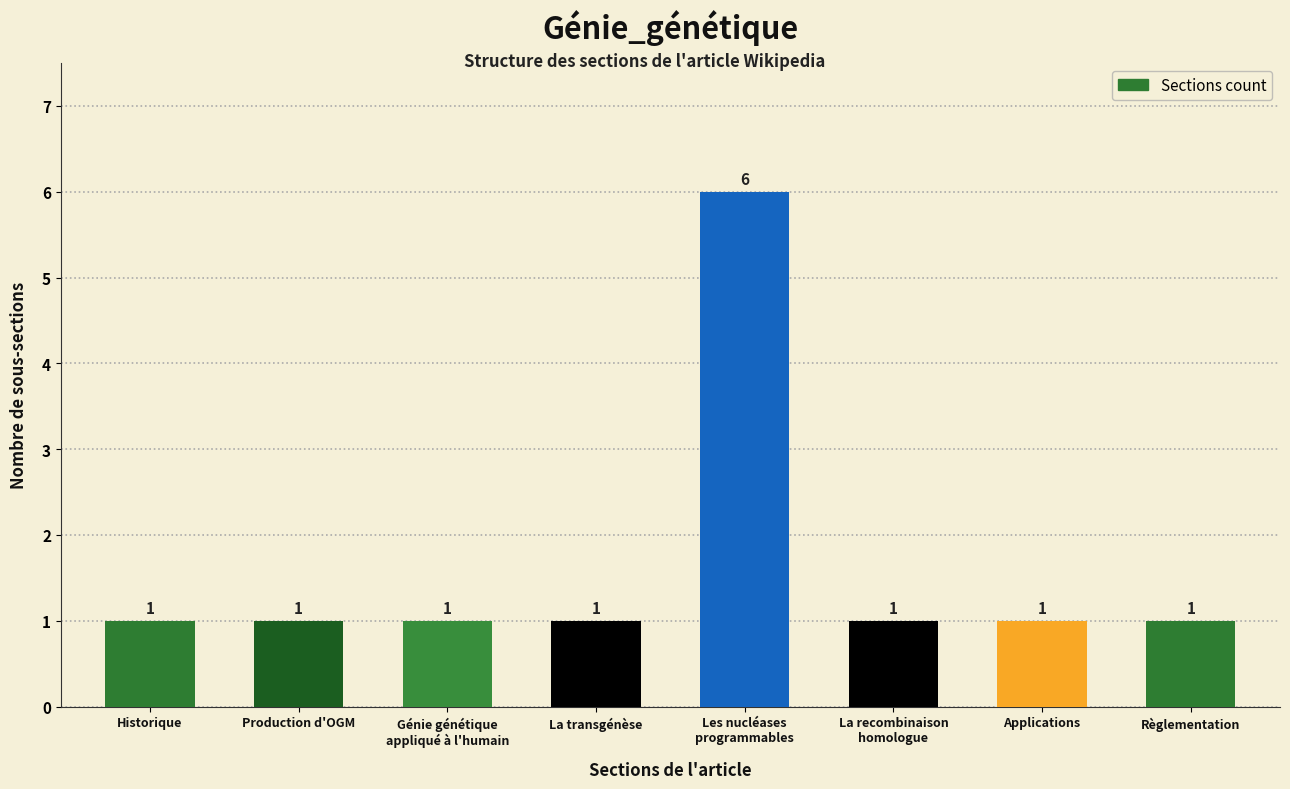

The value at Production d'OGM is 1. True or false?

True